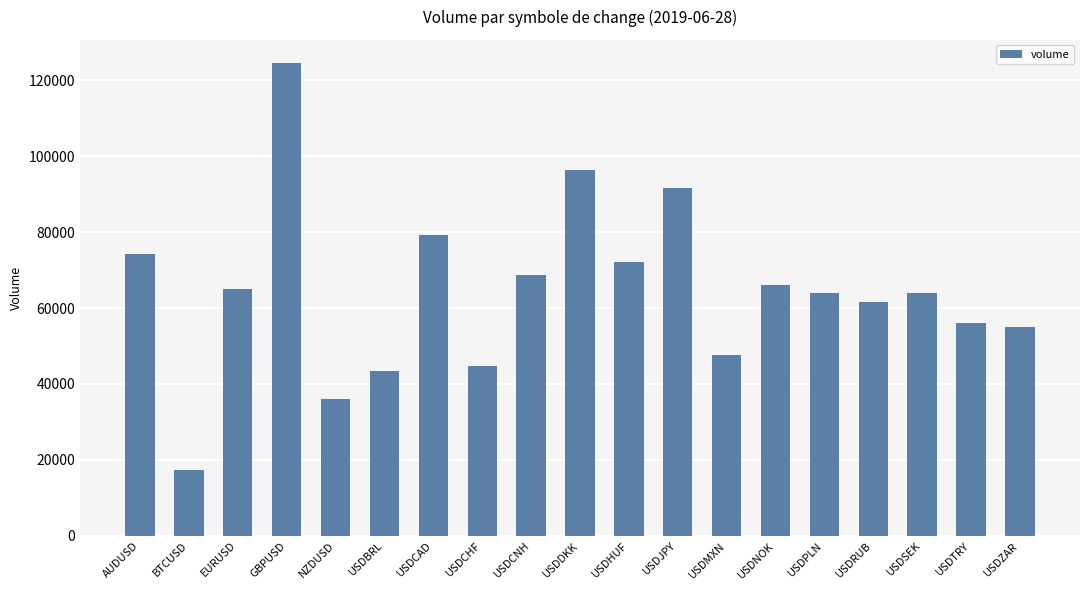

What is the ratio of the value at USDNOK to the value at NZDUSD?

1.8